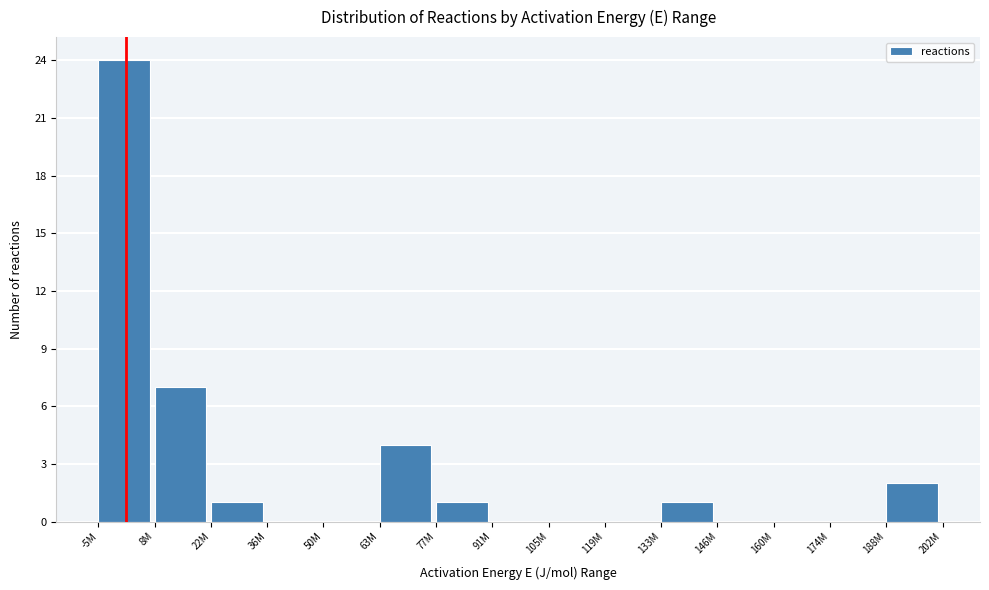

Reading right to left, extract all data points from this chart.

188M=2	174M=0	160M=0	146M=0	133M=1	119M=0	105M=0	91M=0	77M=1	63M=4	50M=0	36M=0	22M=1	8M=7	-5M=24